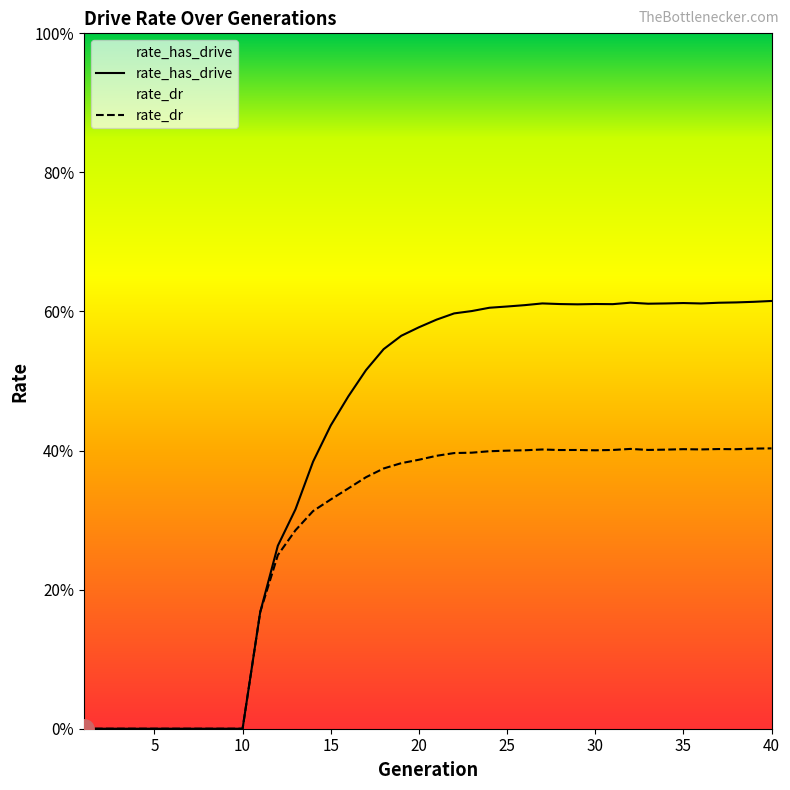

Which series has the widest spread of values?

rate_has_drive